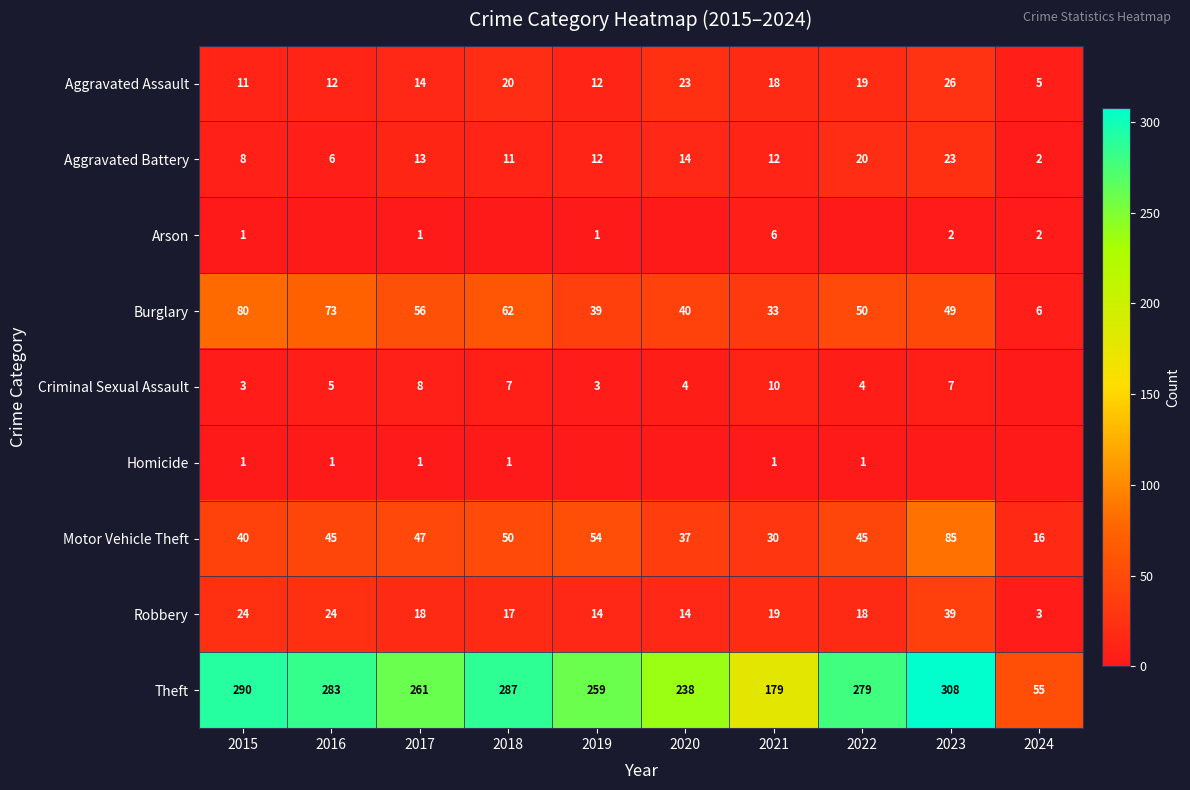

What is the sum of the Aggravated Battery values at 2023 and 2016?

29